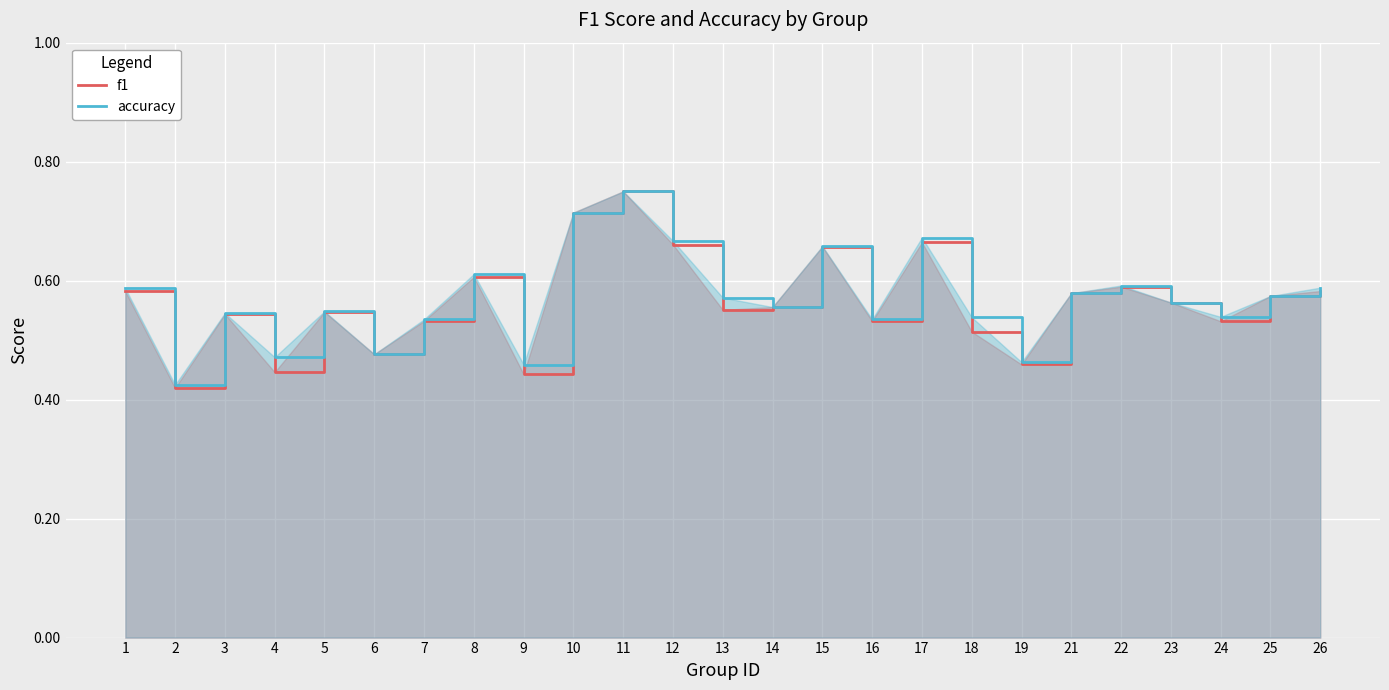

Does the chart display data point markers on the line(s)?

No